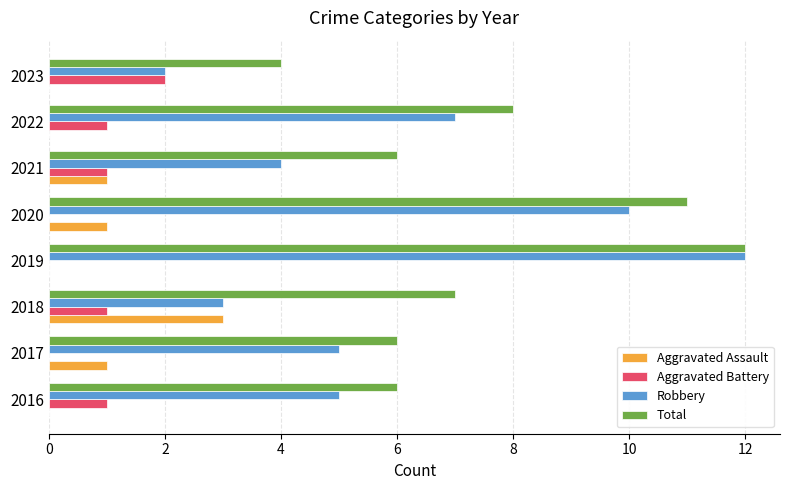

Count the number of categories in the chart.

8